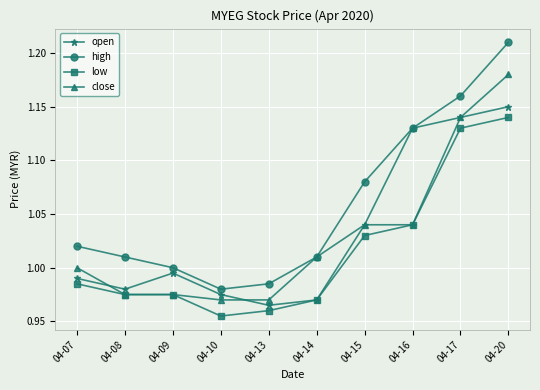

Which series has the largest total across all categories?

high